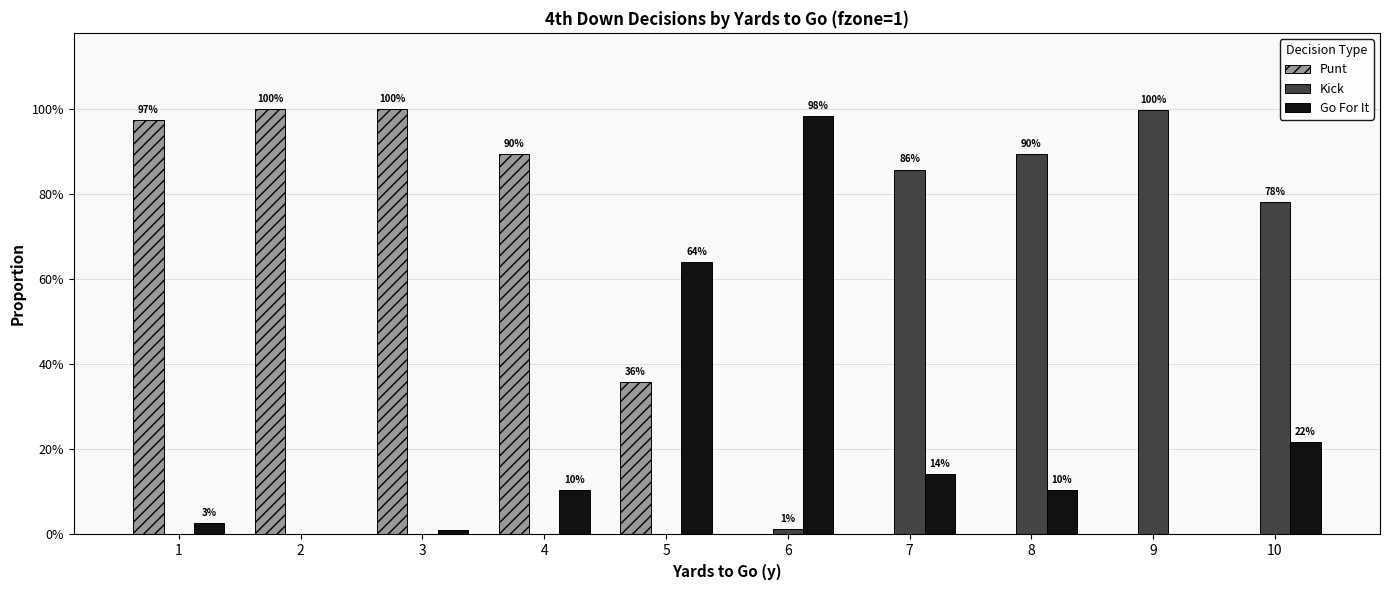

What is the difference between the second highest and second lowest values in the Punt series?

1.0